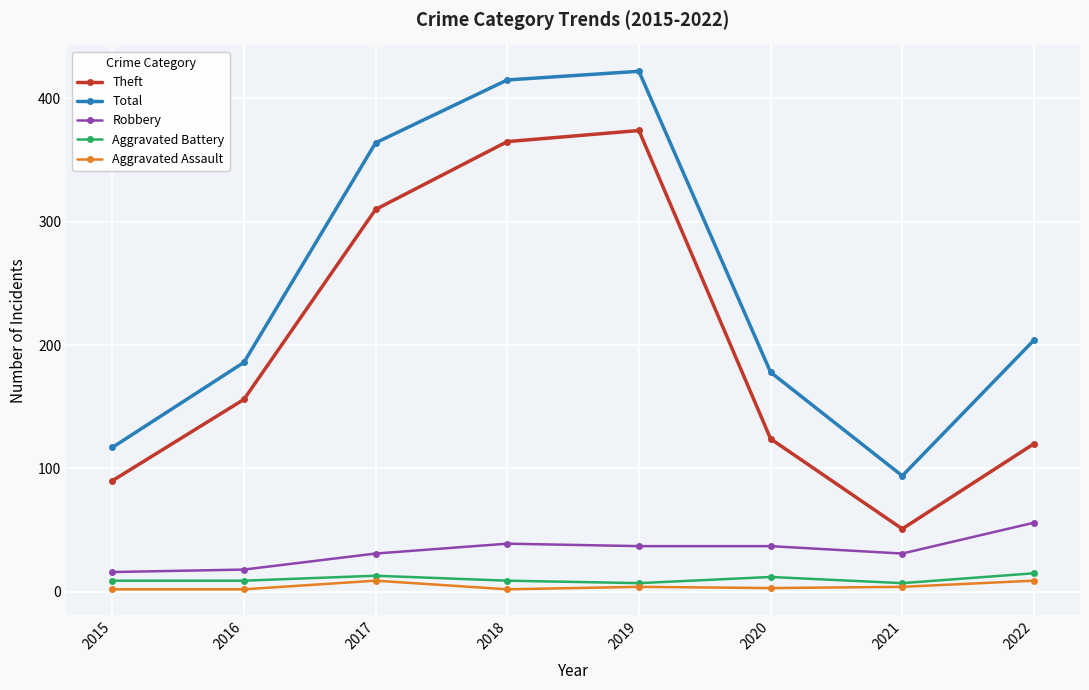

What is the sum of all Theft values?

1590